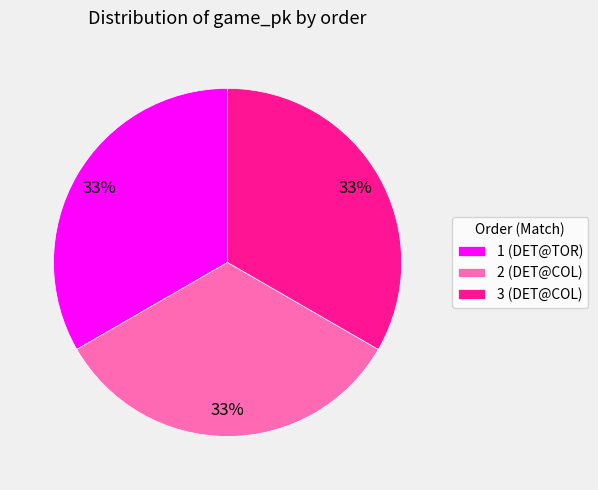

To the nearest percent, what portion does 1 (DET@TOR) represent?

33%